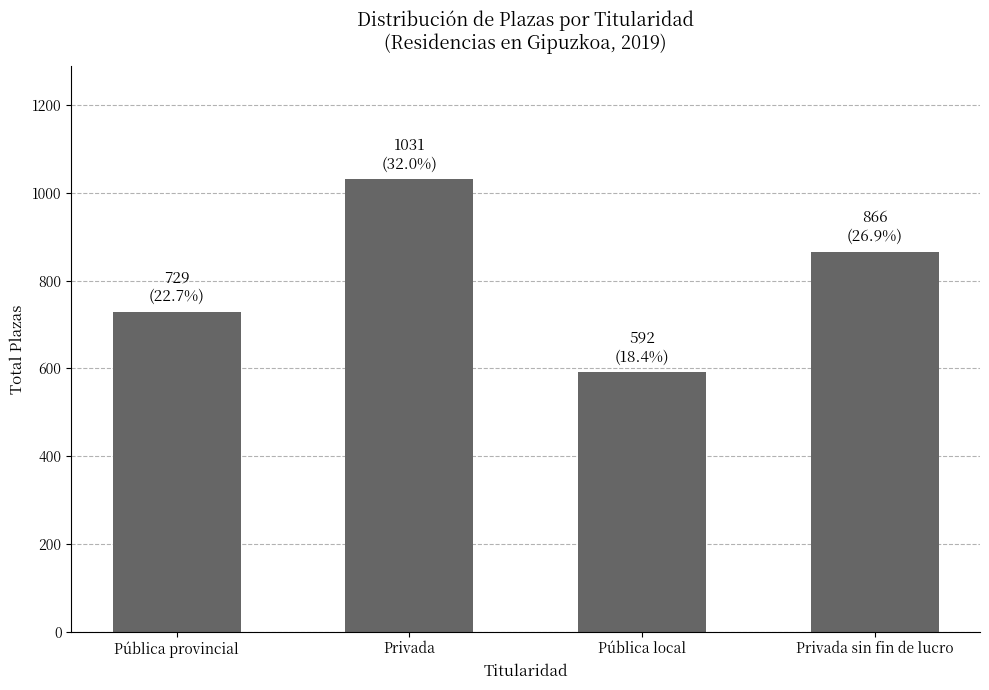

What is the approximate value at Privada sin fin de lucro?

866